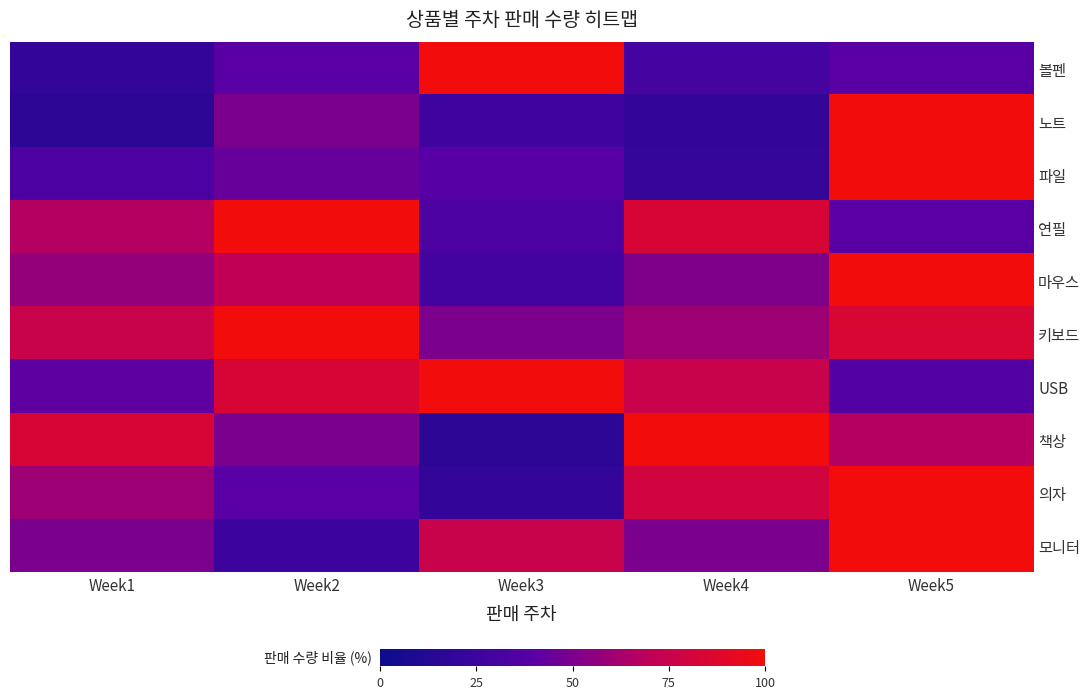

Which series has the largest total across all categories?

키보드